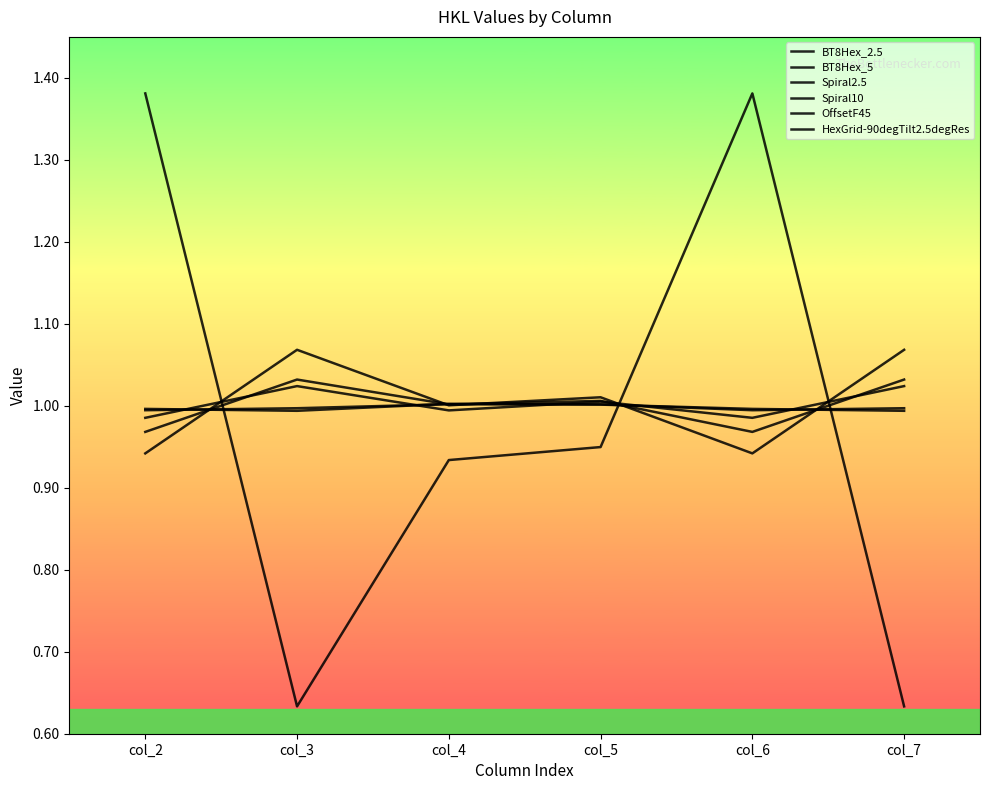

How many lines are shown in the chart?

6